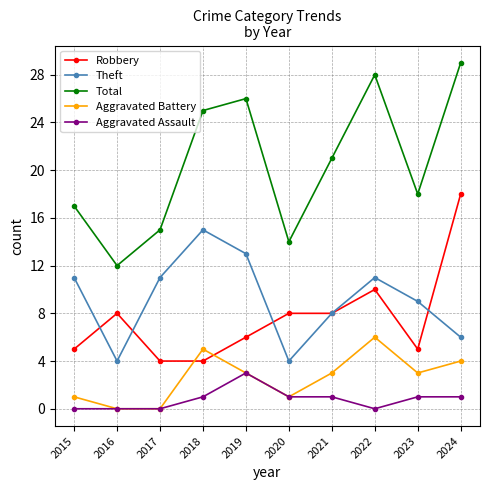

What is the value of the Aggravated Battery point at the 7th from the left?

3